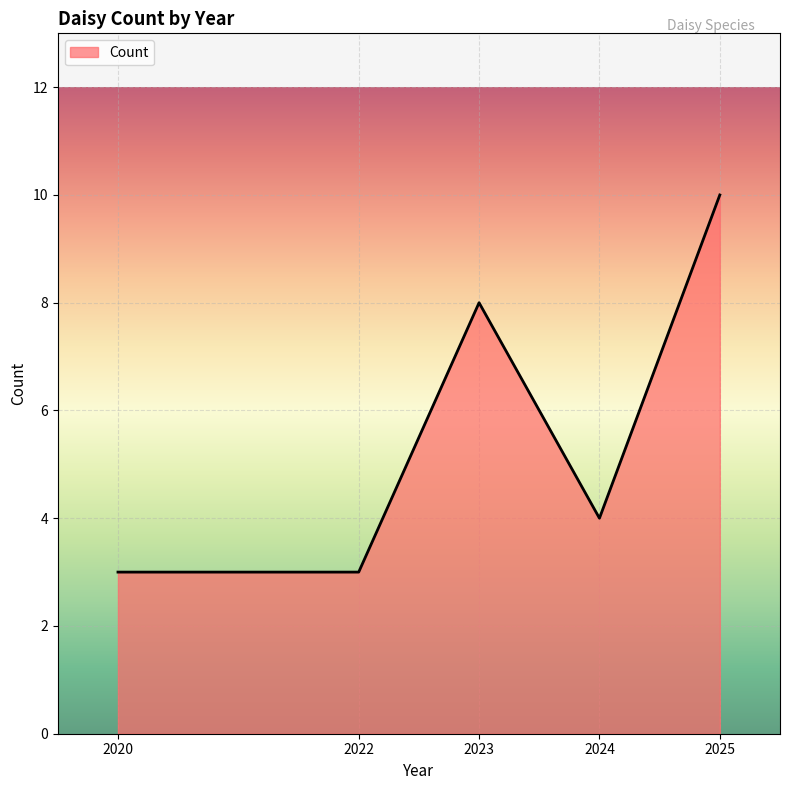

Read the value at 2023.

8